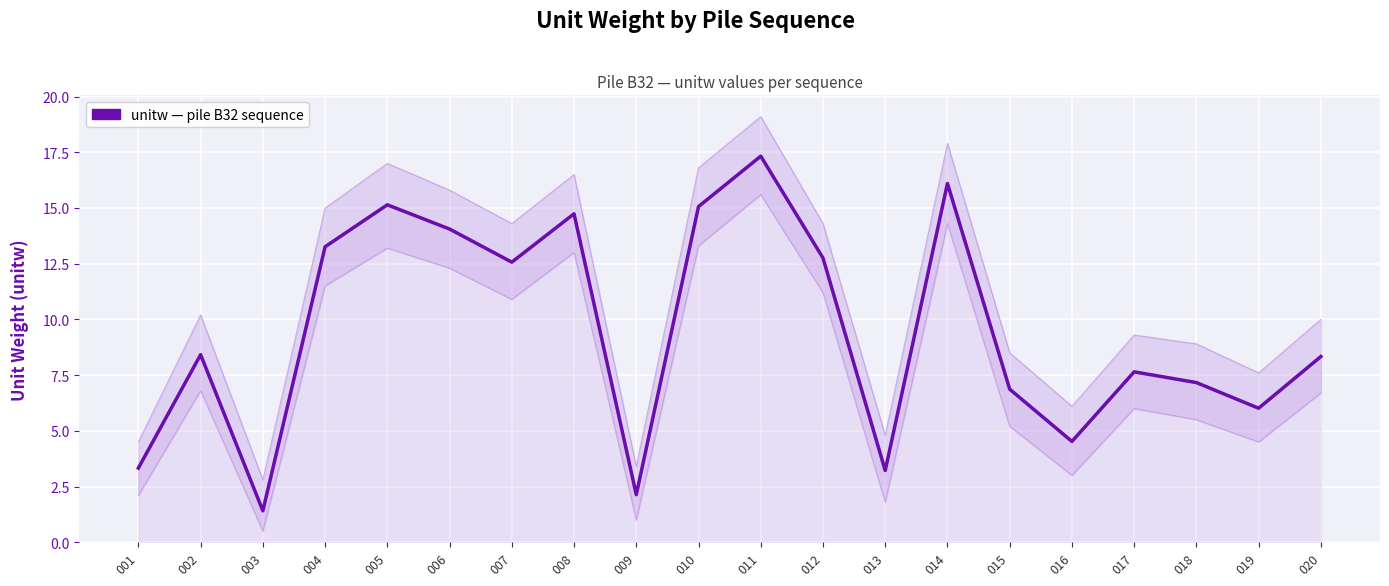

Where does the data first go above 8?

002